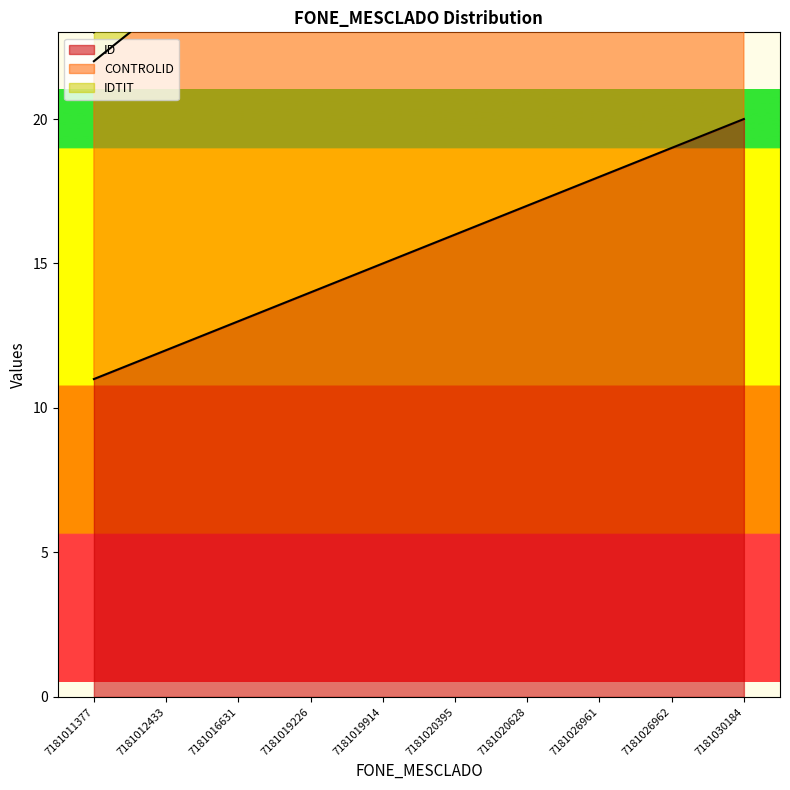

At which label does CONTROLID reach its peak?

7181030184